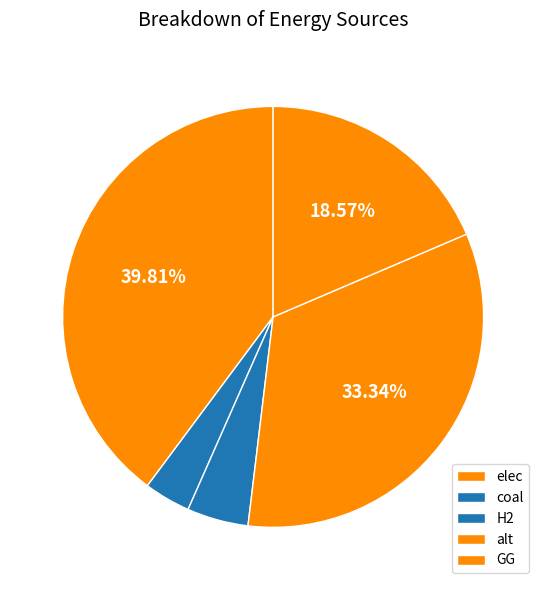

Rank the categories by value from highest to lowest.

elec, alt, GG, H2, coal